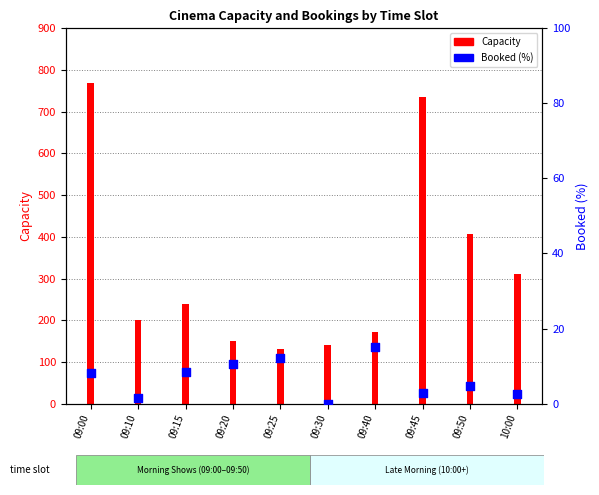

Which series has the largest total across all categories?

Capacity